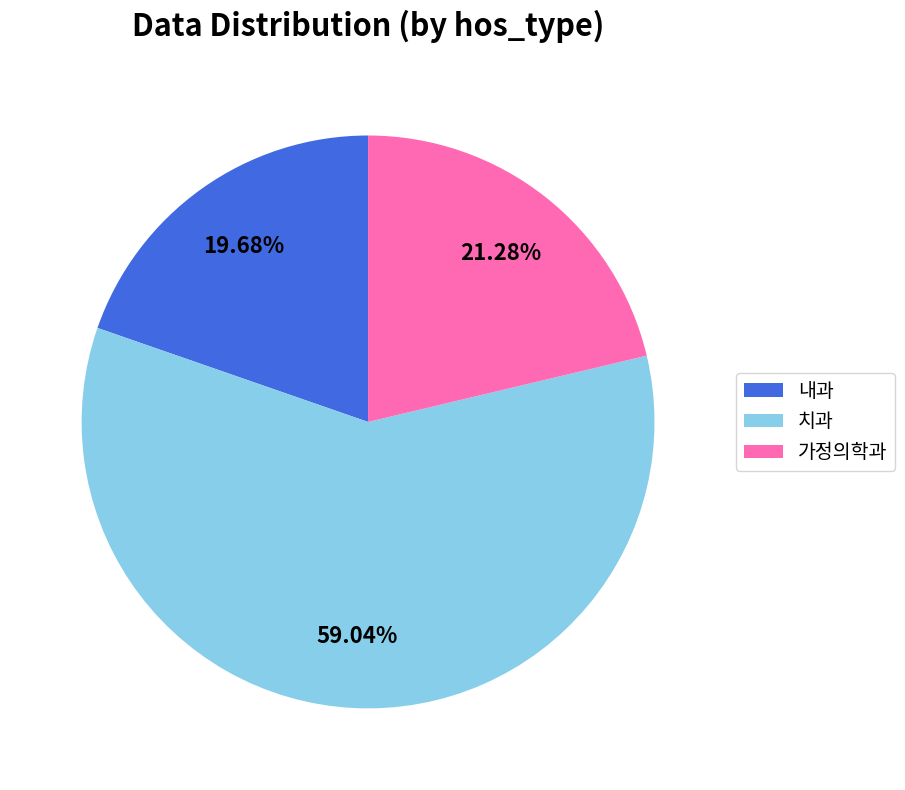

To the nearest percent, what is the difference between the largest and smallest slice percentages?

39%